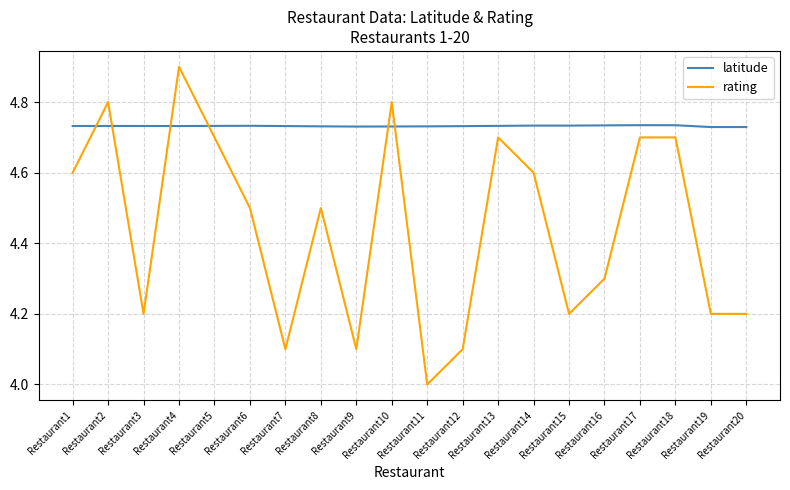

What is the smallest value displayed?

4.0